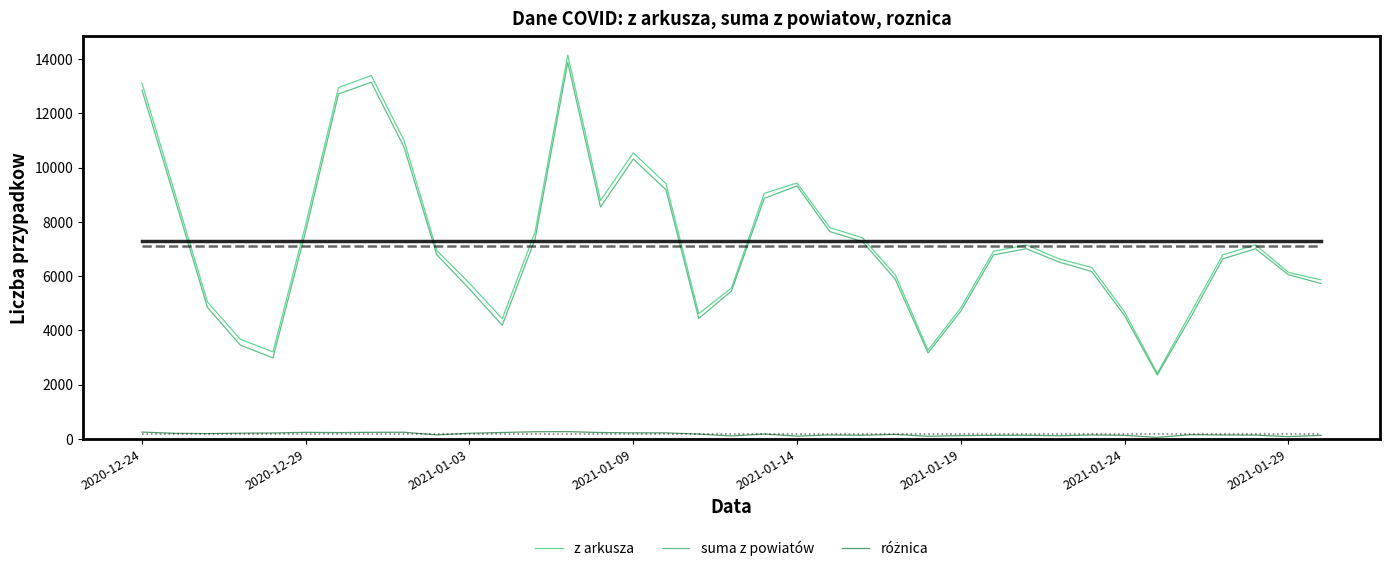

How many lines are shown in the chart?

3